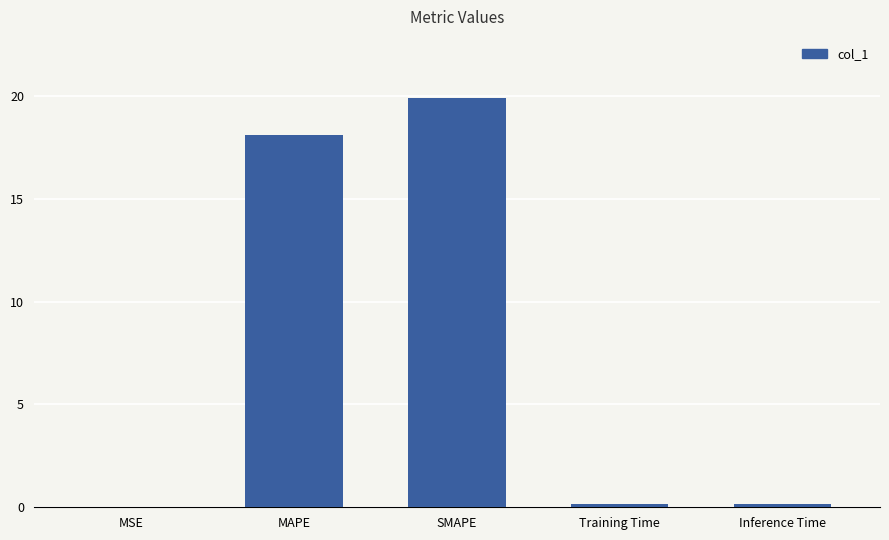

Read the value at MAPE.

18.1